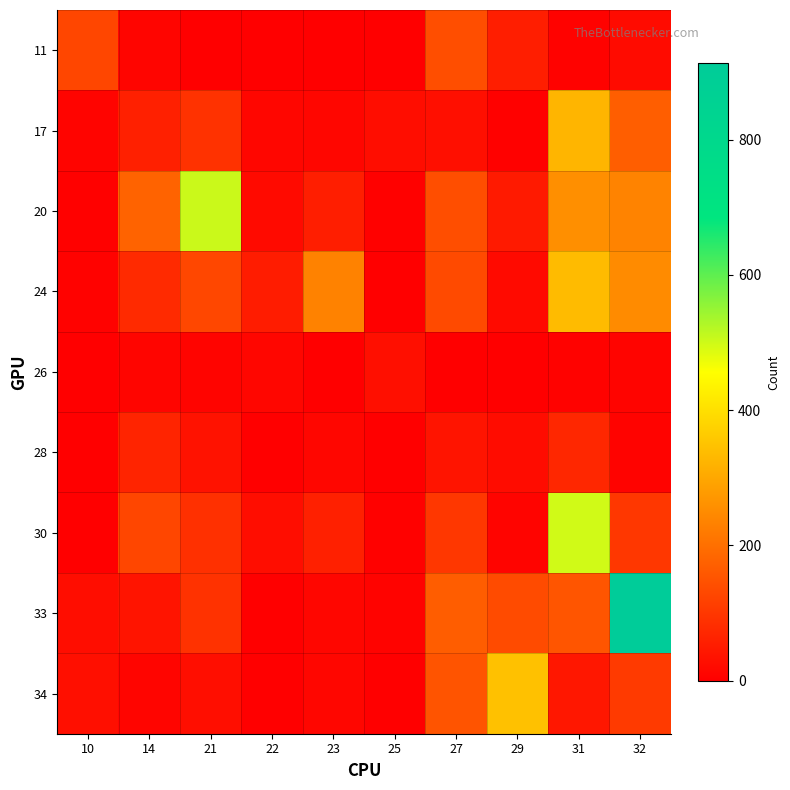

At 31, list the series in order from largest to smallest.

30, 24, 17, 20, 33, 28, 34, 26, 11